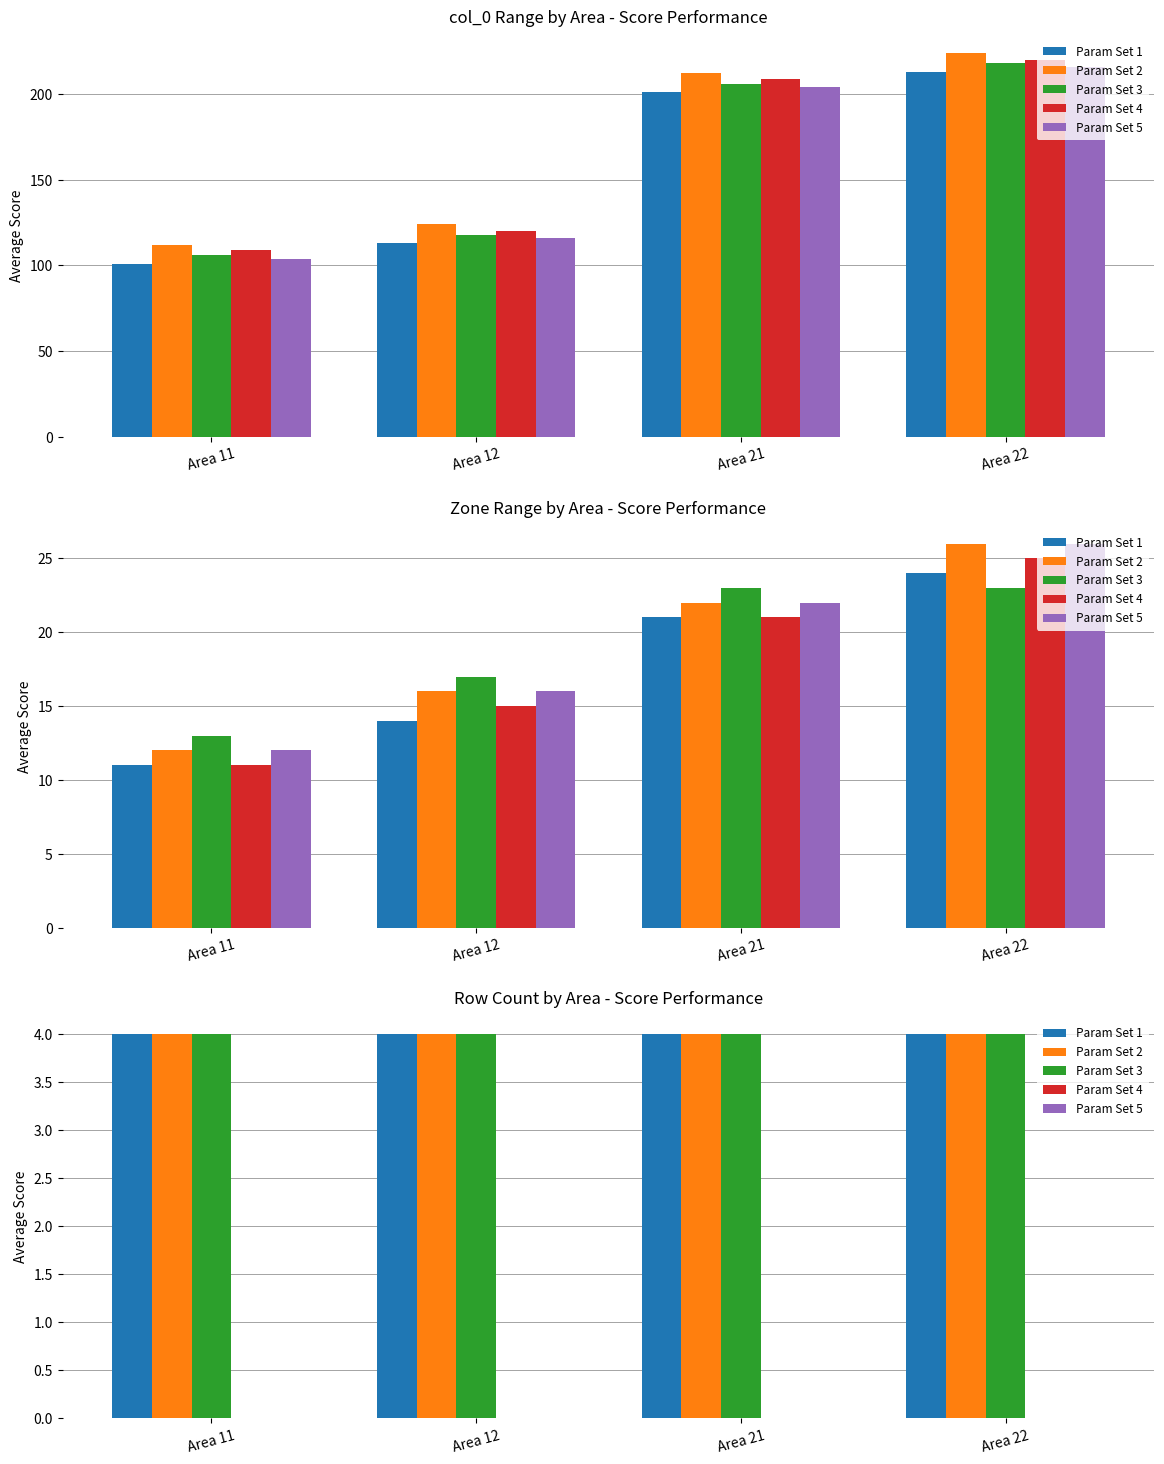

What is the total value across all series at Area 12?

12